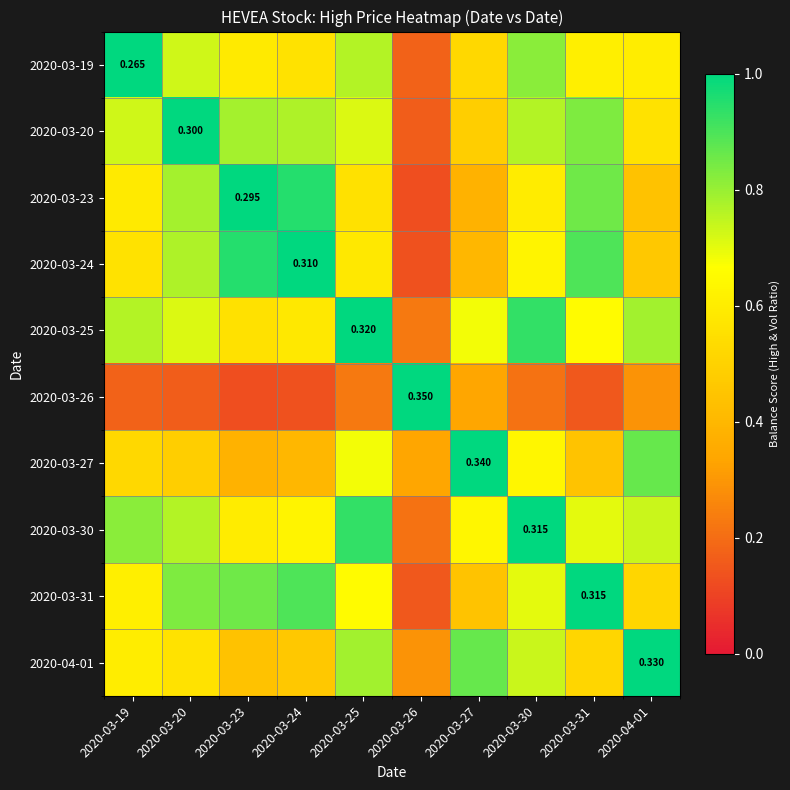

The 2020-03-26 series shows 0.3 at 2020-04-01. True or false?

True